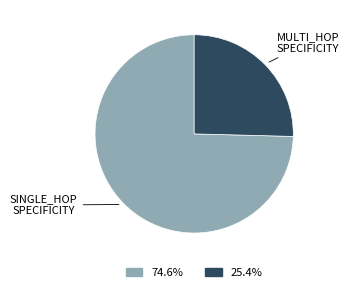

Is there any slice that represents more than half of the pie?

Yes